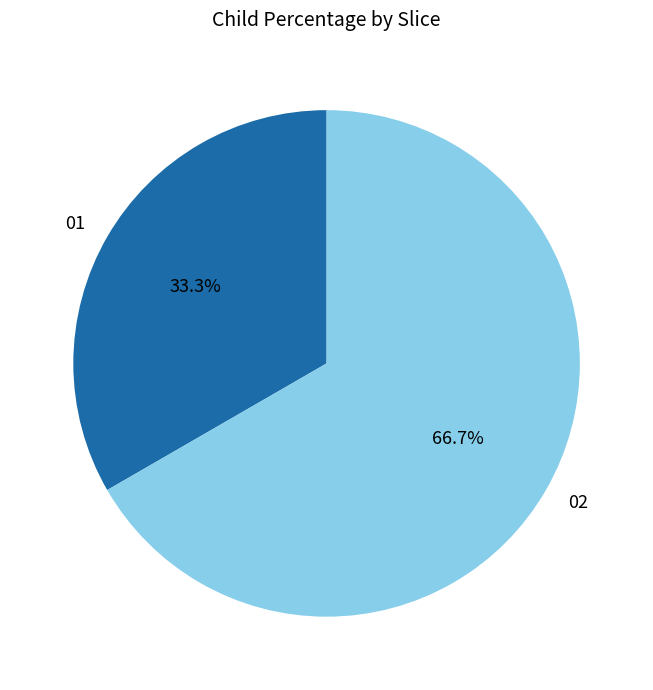

To the nearest percent, what is the difference between the largest and smallest slice percentages?

33%